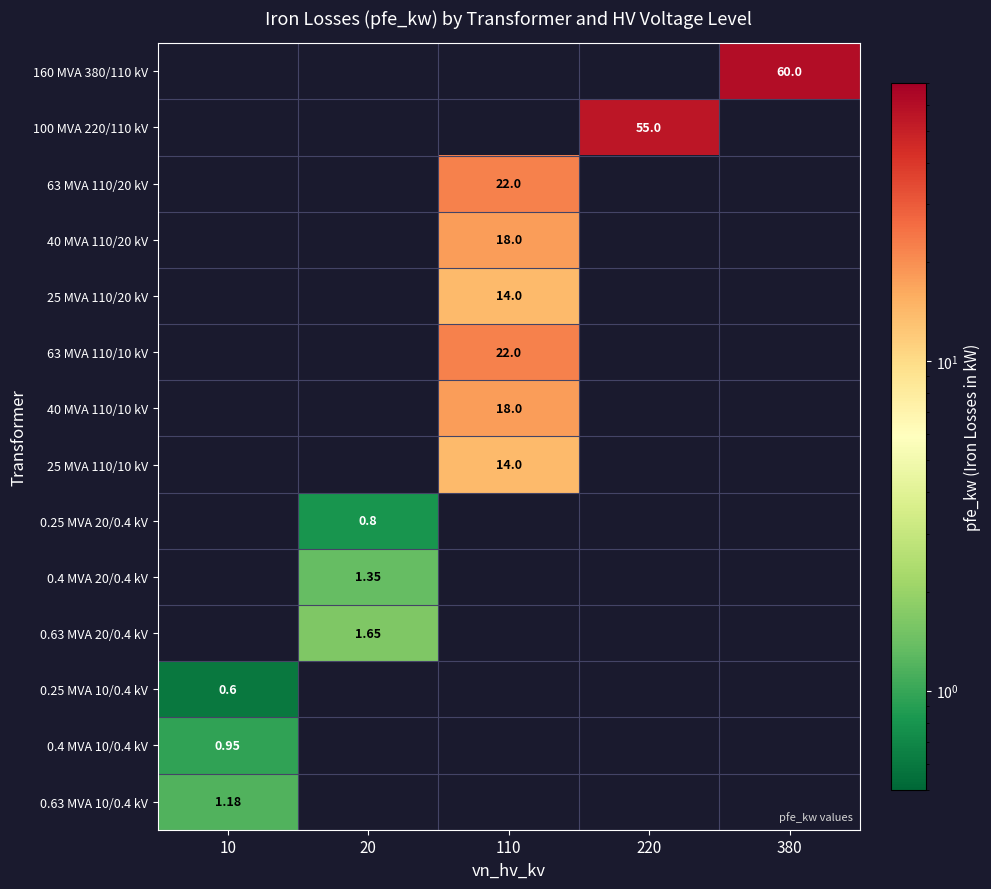

How many series are shown in this chart?

14